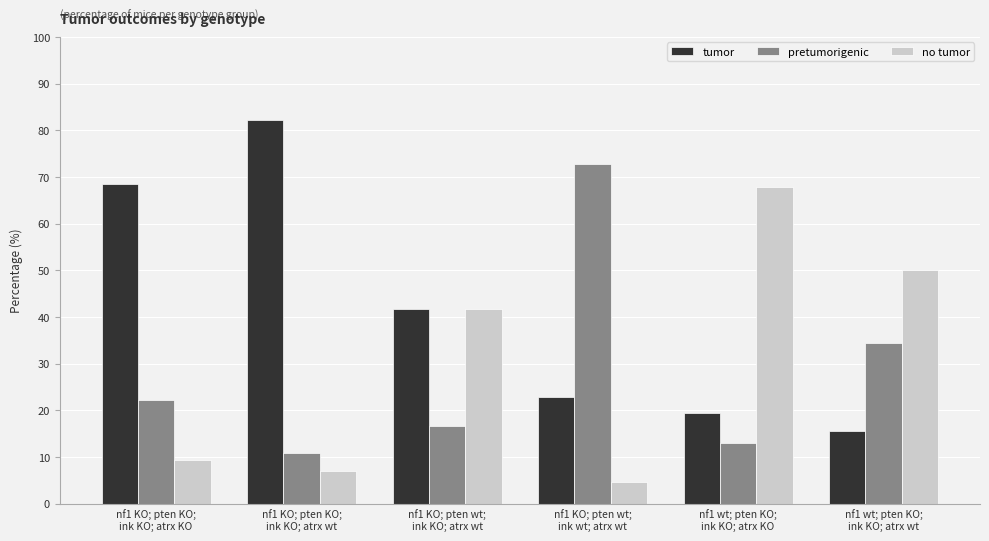

What is the approximate value of no tumor at nf1 KO; pten KO;
ink KO; atrx wt?

6.9